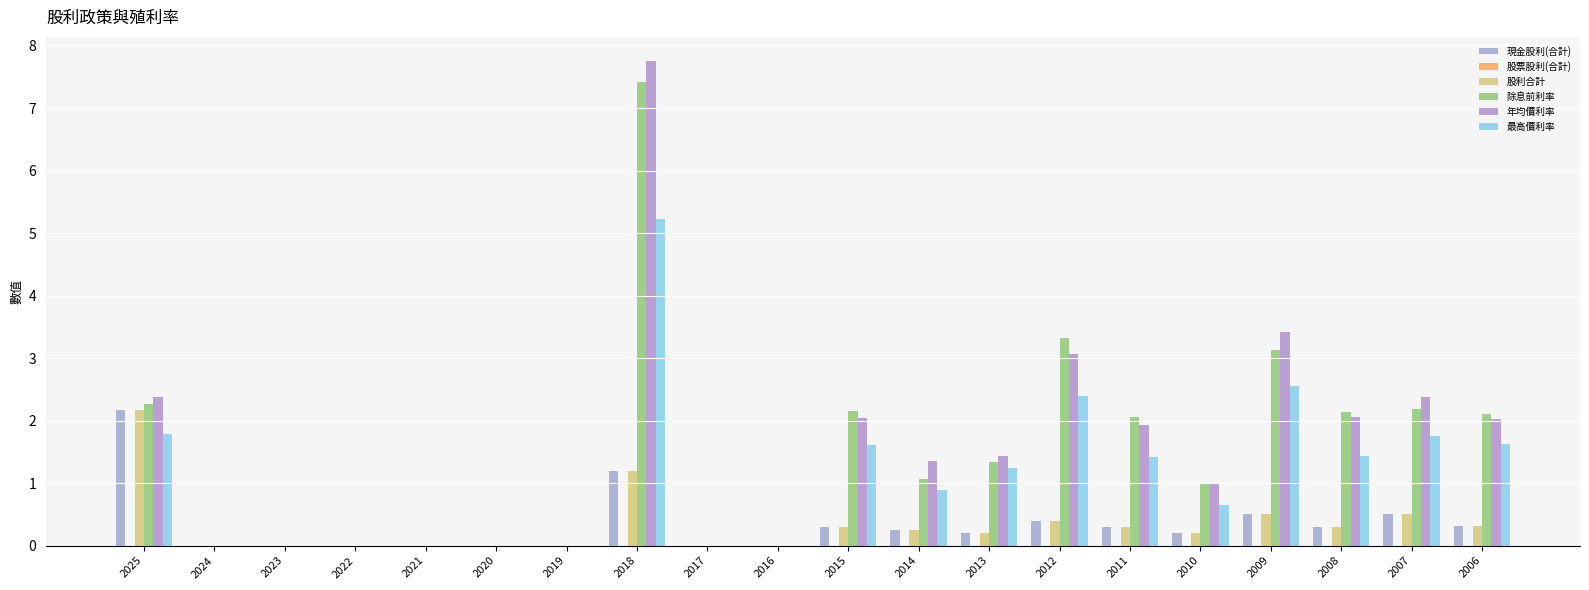

Where is 最高價利率 nearest to the value 2?

2025